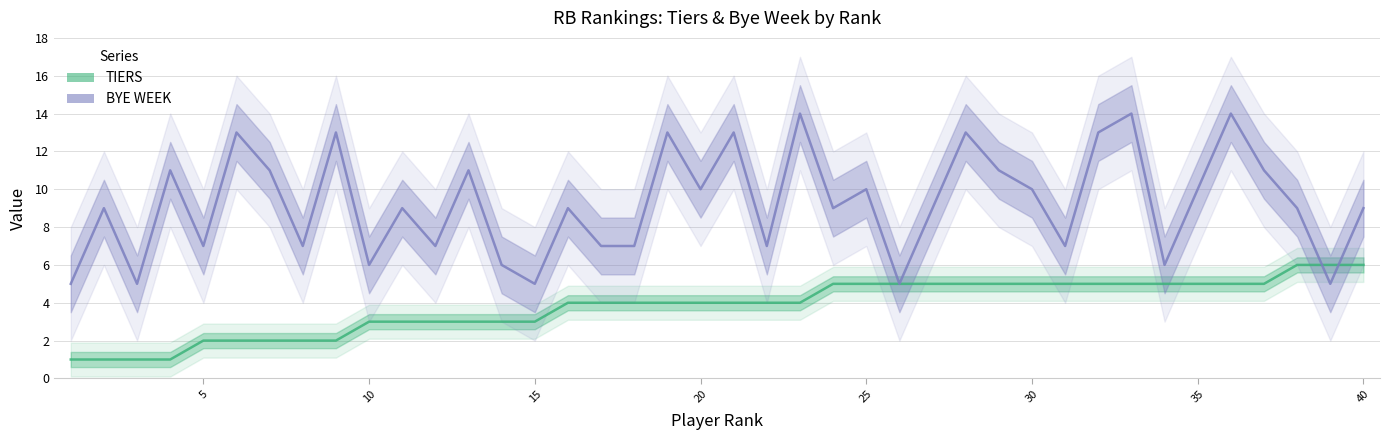

Which series has the largest total across all categories?

BYE WEEK